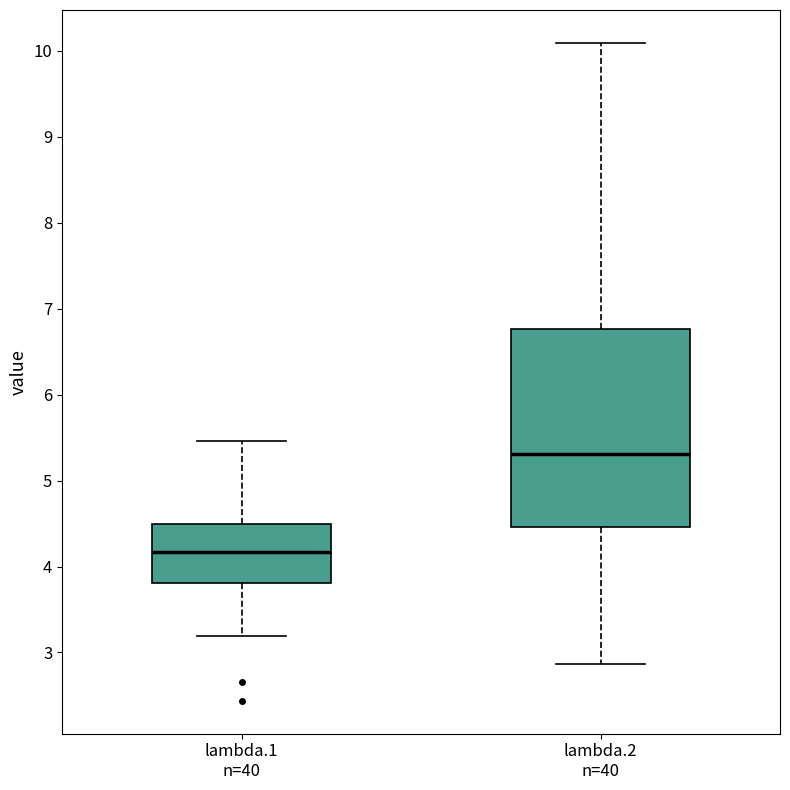

Reading left to right, transcribe this box plot: for each box, give where its median line is, the range the box spans, and where its two whiskers end, as read against the y-axis. The values are not printed on the chart, so give them approximately, as read against the axis.

lambda.1 n=40: median 4.2, box 3.8 to 4.5, whiskers 3.2 to 5.5
lambda.2 n=40: median 5.3, box 4.5 to 6.8, whiskers 2.9 to 10.1